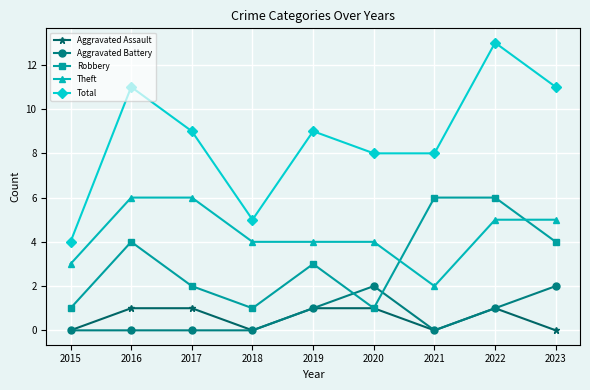

Read the Robbery value at 2021.

6